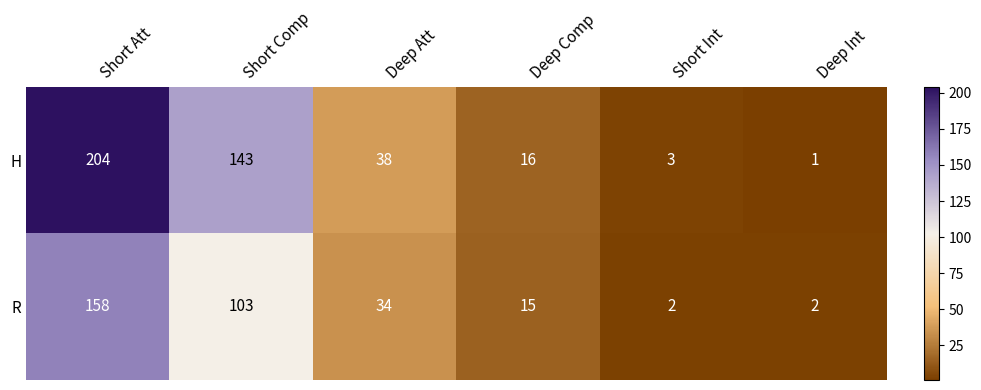

What is the difference between the maximum and minimum values in the R series?

156